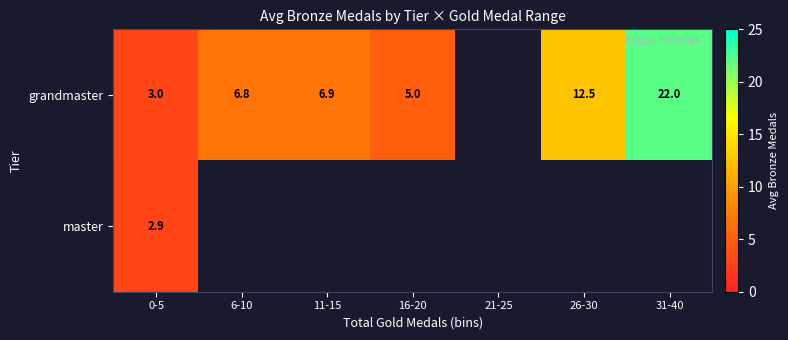

At how many categories does at least one series exceed 4?

5